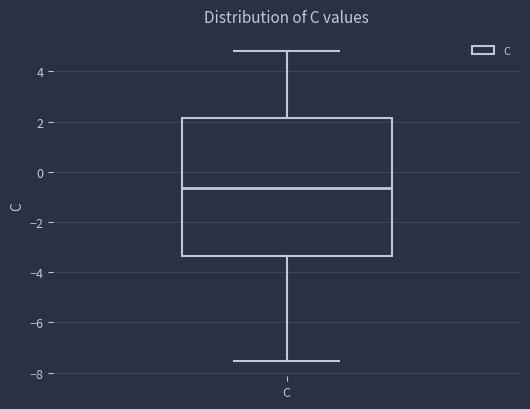

Read this box plot against the y-axis: the position of the median line, the range covered by the box, and the ends of both whiskers. The values are not printed on the chart, so give them approximately, as read against the axis.

median -0.6, box -3.4 to 2.2, whiskers -7.6 to 4.8